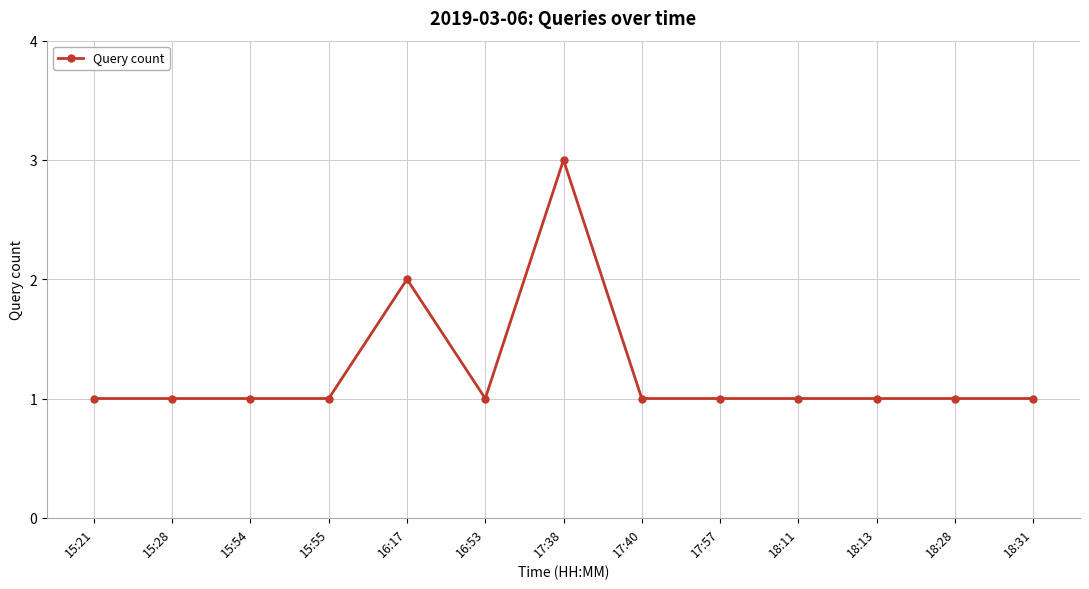

How many lines are shown in the chart?

1